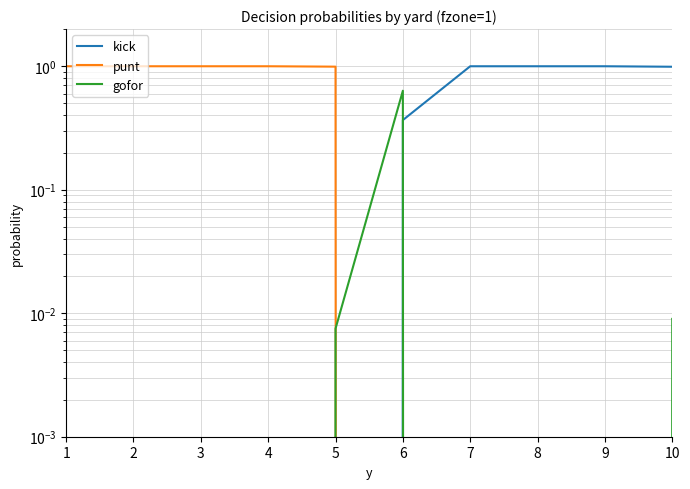

What is the total value across all series at 9?

1.0